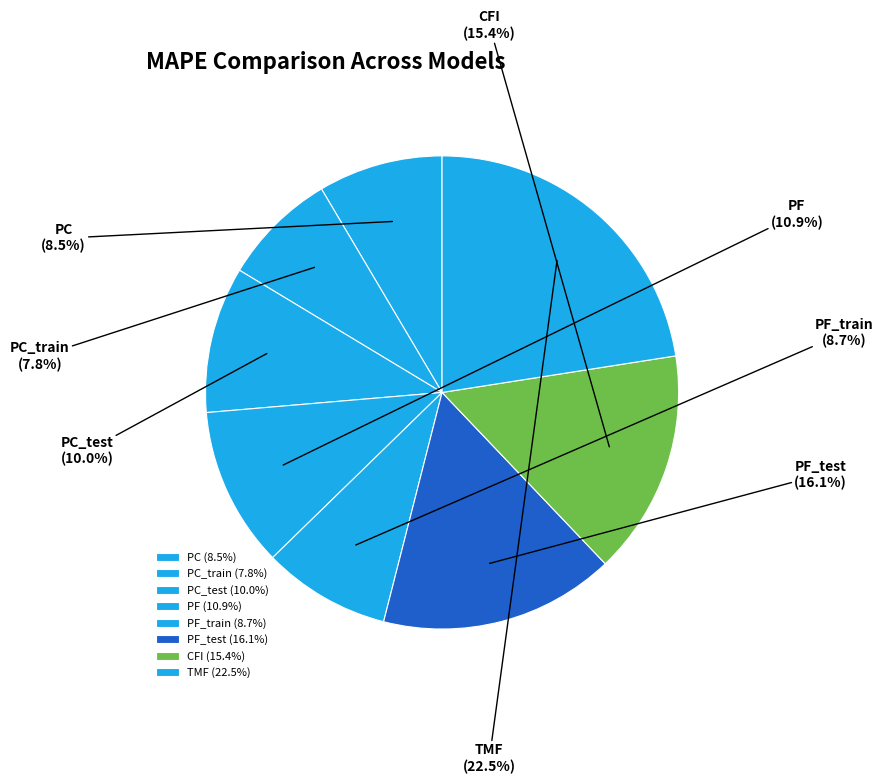

Does PC_train account for over 50% of the chart?

No